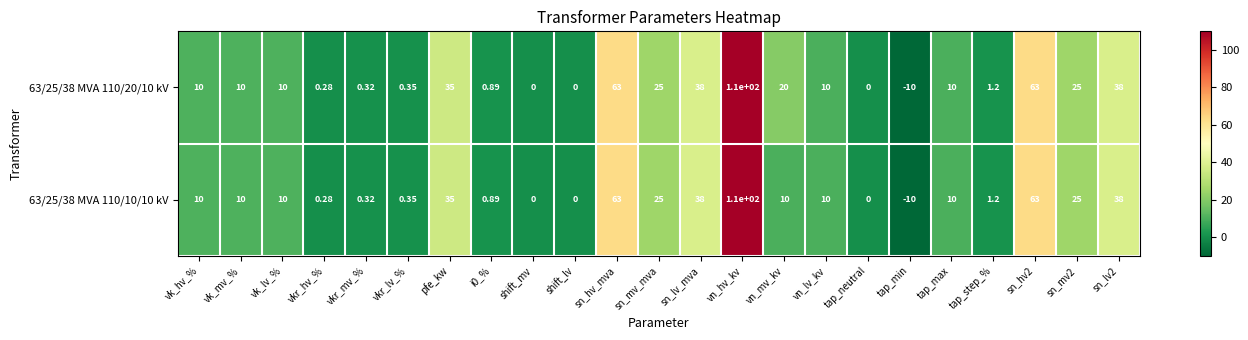

At which category does the chart reach its peak across all series?

vn_hv_kv